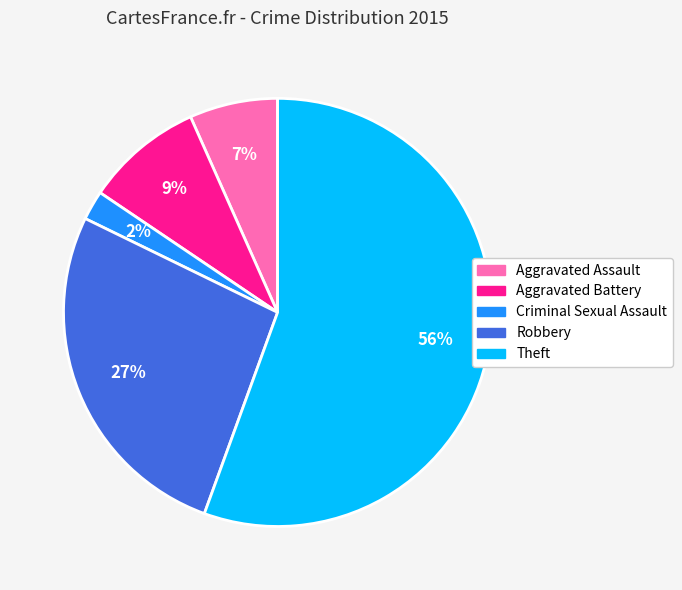

To the nearest percent, what is the average slice percentage?

20%